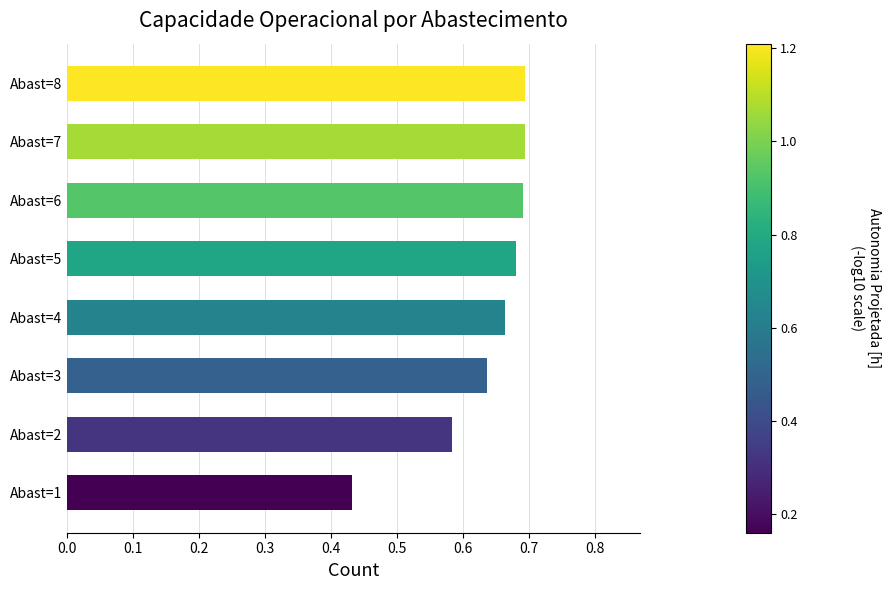

Where is the data nearest to the value 0?

Abast=1